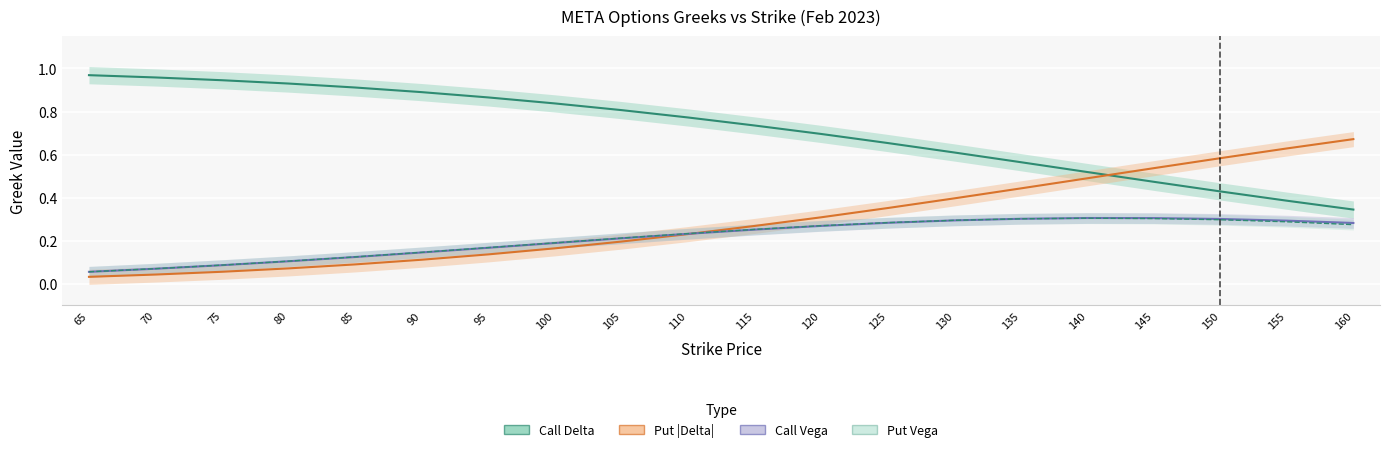

Reading left to right, list all the values displayed in this chart.

Call Delta: 65=1.0	70=1.0	75=0.9	80=0.9	85=0.9	90=0.9	95=0.9	100=0.8	105=0.8	110=0.8	115=0.7	120=0.7	125=0.7	130=0.6	135=0.6	140=0.5	145=0.5	150=0.4	155=0.4	160=0.3
Put |Delta|: 65=0.0	70=0.0	75=0.1	80=0.1	85=0.1	90=0.1	95=0.1	100=0.2	105=0.2	110=0.2	115=0.3	120=0.3	125=0.4	130=0.4	135=0.4	140=0.5	145=0.5	150=0.6	155=0.6	160=0.7
Call Vega: 65=0.1	70=0.1	75=0.1	80=0.1	85=0.1	90=0.1	95=0.2	100=0.2	105=0.2	110=0.2	115=0.3	120=0.3	125=0.3	130=0.3	135=0.3	140=0.3	145=0.3	150=0.3	155=0.3	160=0.3
Put Vega: 65=0.1	70=0.1	75=0.1	80=0.1	85=0.1	90=0.1	95=0.2	100=0.2	105=0.2	110=0.2	115=0.3	120=0.3	125=0.3	130=0.3	135=0.3	140=0.3	145=0.3	150=0.3	155=0.3	160=0.3